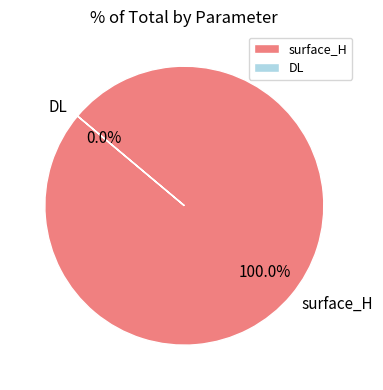

True or false: surface_H accounts for 90% of the total.

False